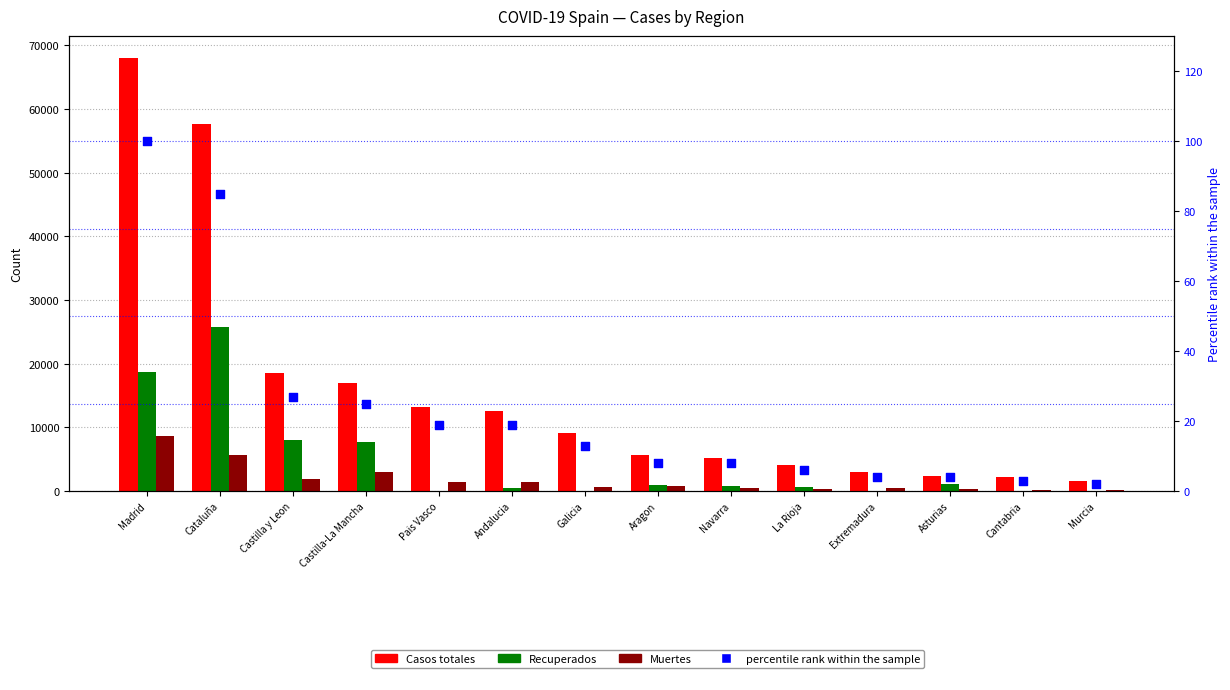

Which series contains the lowest Y value?

Recuperados